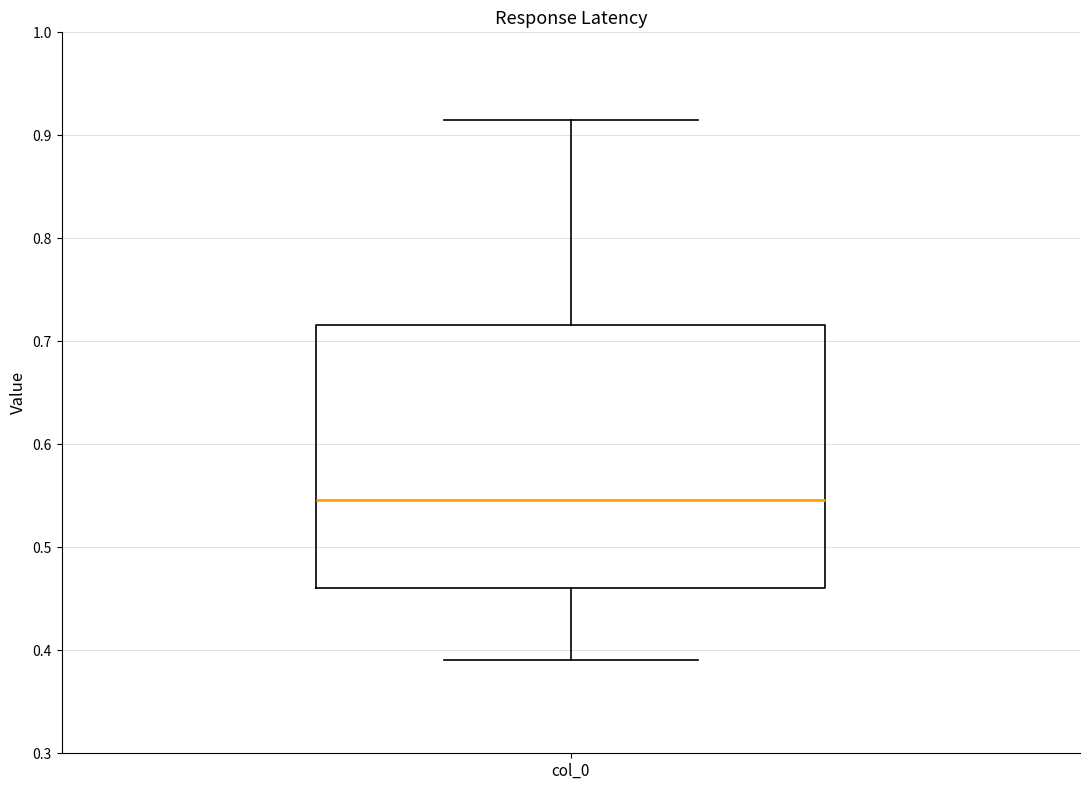

Transcribe this box plot: give where the median line is, the range the box spans, and where the two whiskers end, as read against the y-axis. The values are not printed on the chart, so give them approximately, as read against the axis.

median 0.55, box 0.46 to 0.72, whiskers 0.39 to 0.91